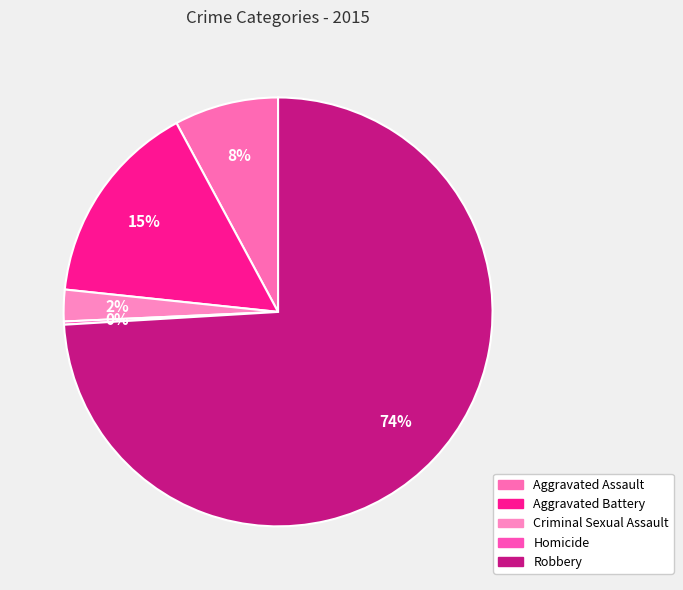

Between Robbery and Criminal Sexual Assault, which is larger?

Robbery